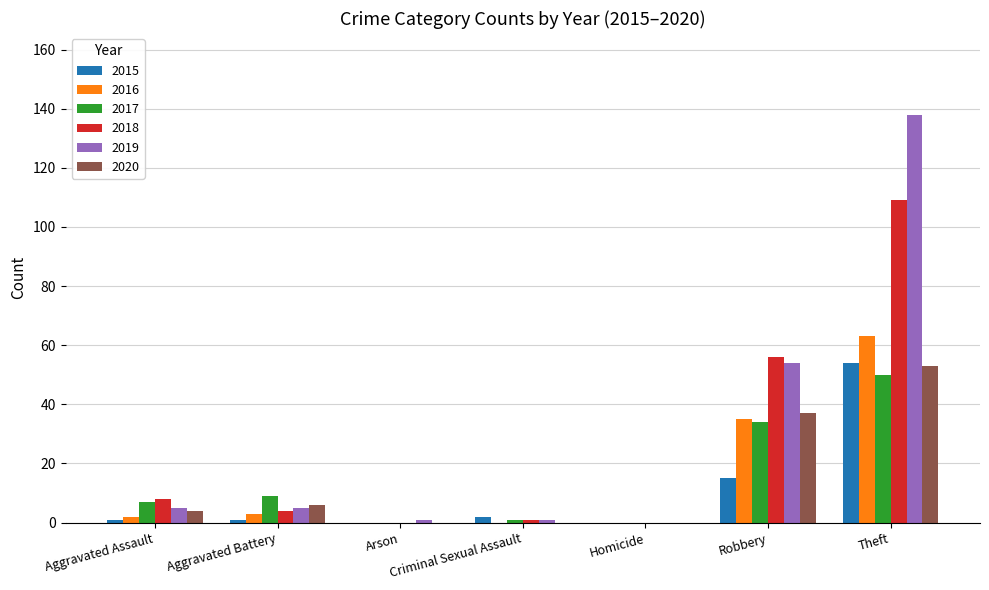

True or false: 2019 has a value of 54 at Robbery.

True